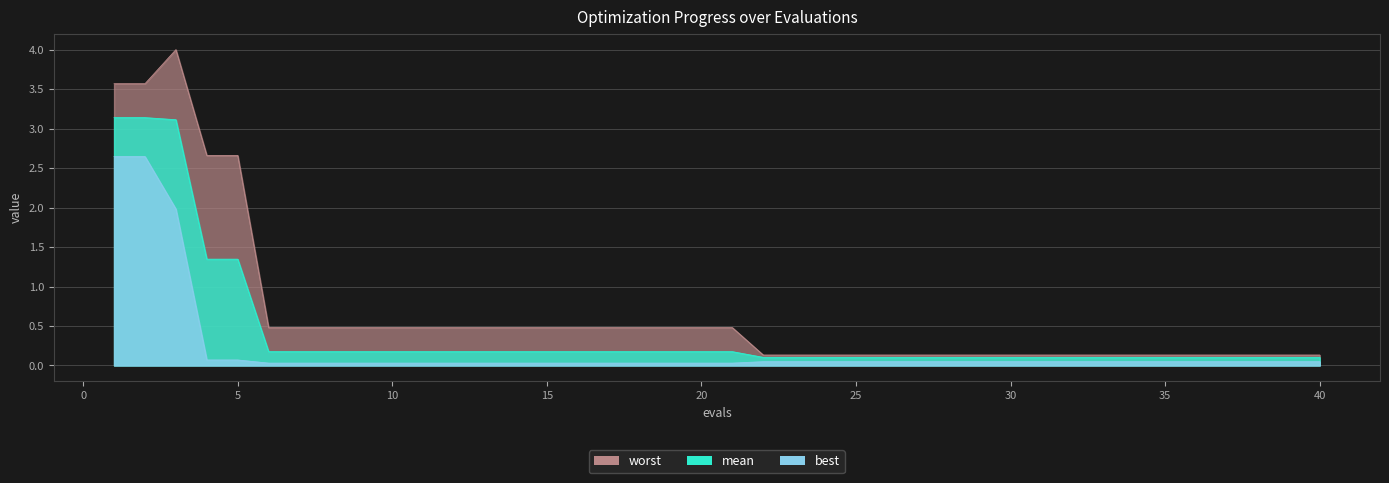

True or false: mean and worst intersect in this chart.

False